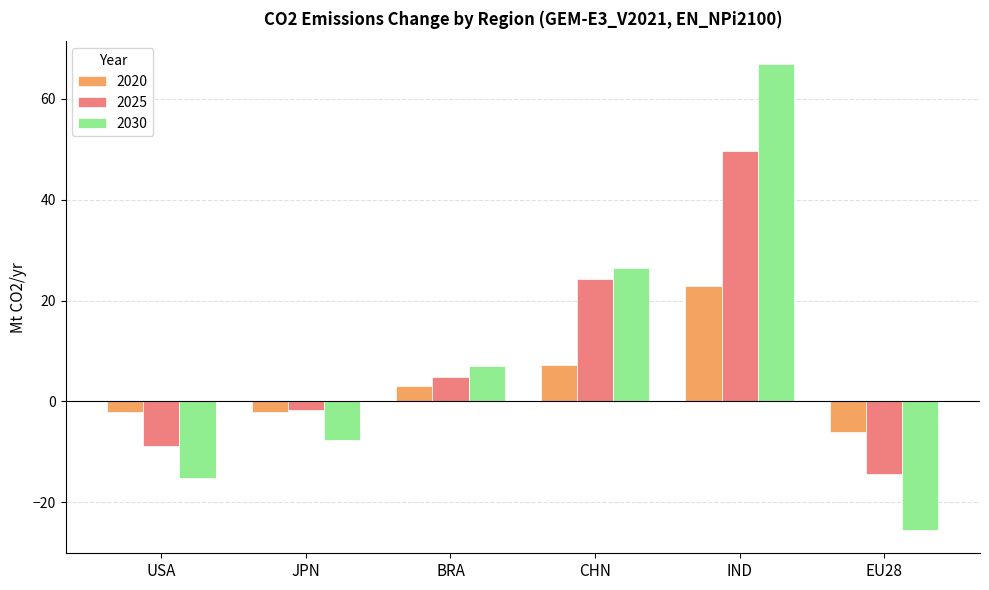

List the series in order of their peak value, lowest first.

2020, 2025, 2030